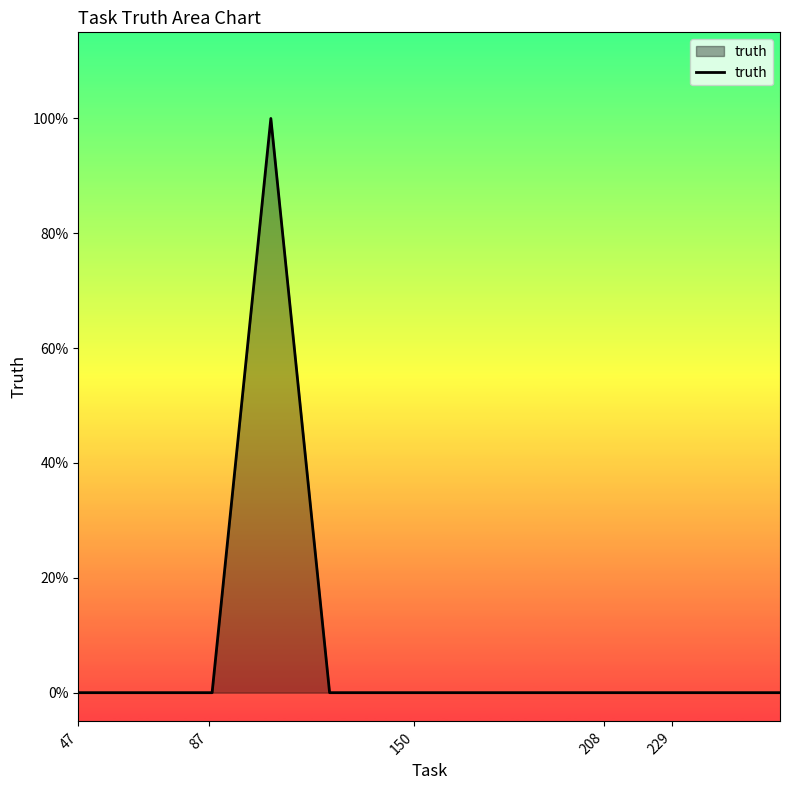

What is the label of the 4th point from the left?

208